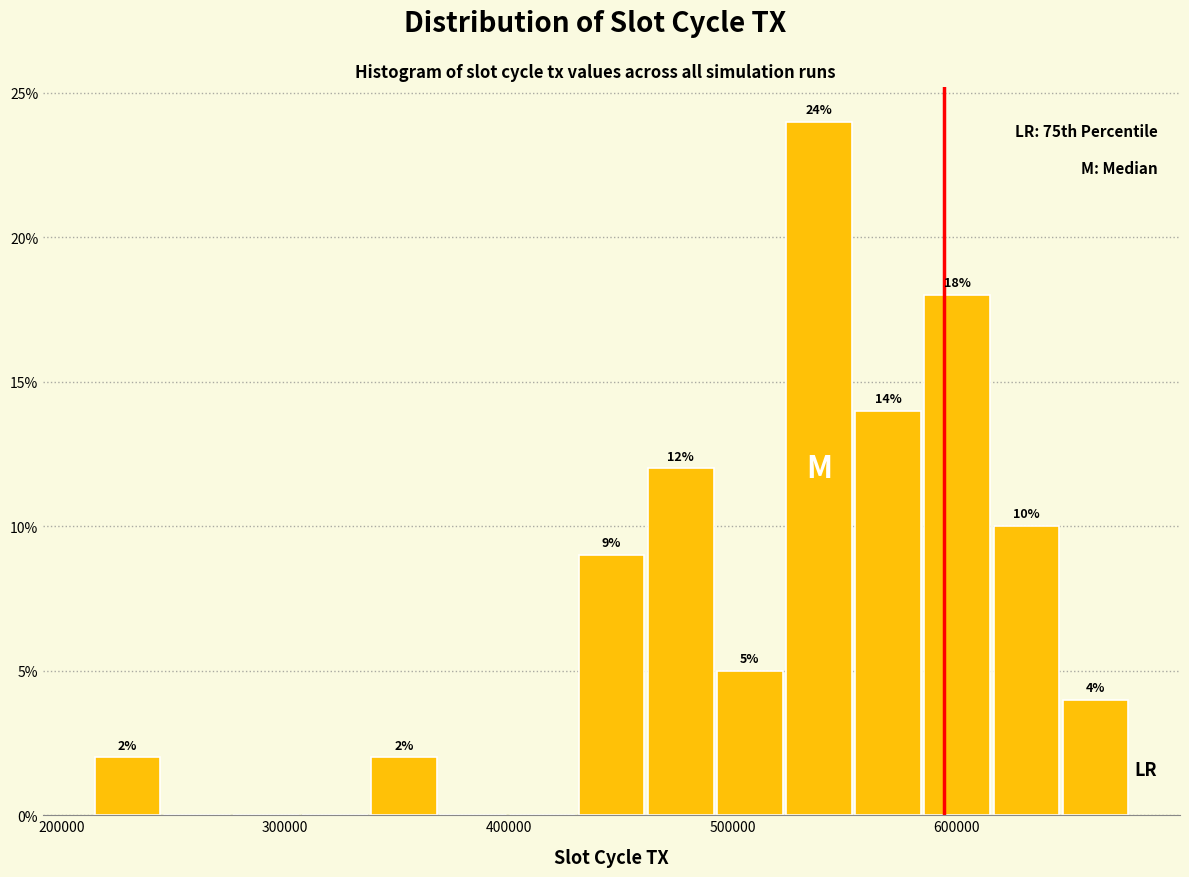

Around what value on the x-axis is the tallest bar? Give the approximate position of its centre, as read against the axis.

540000